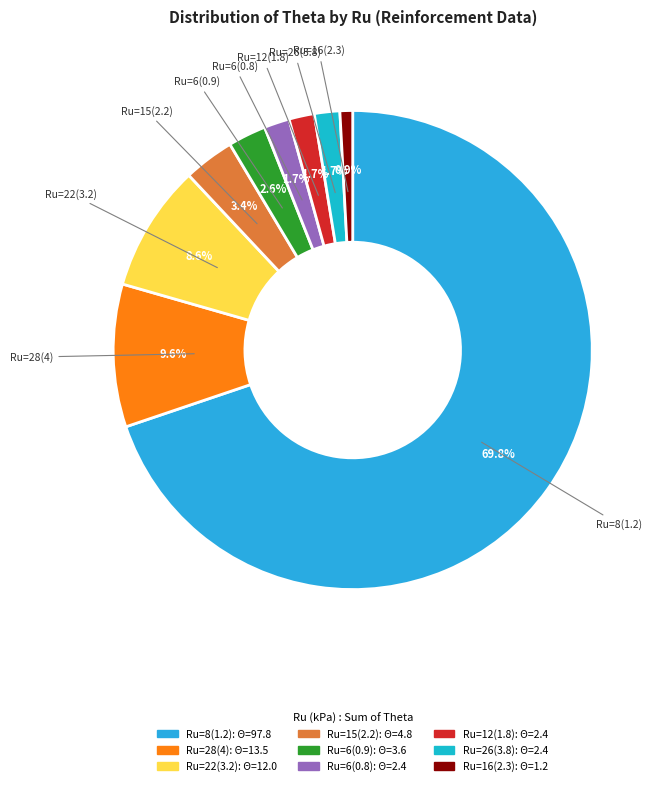

How many slices are in this pie chart?

9